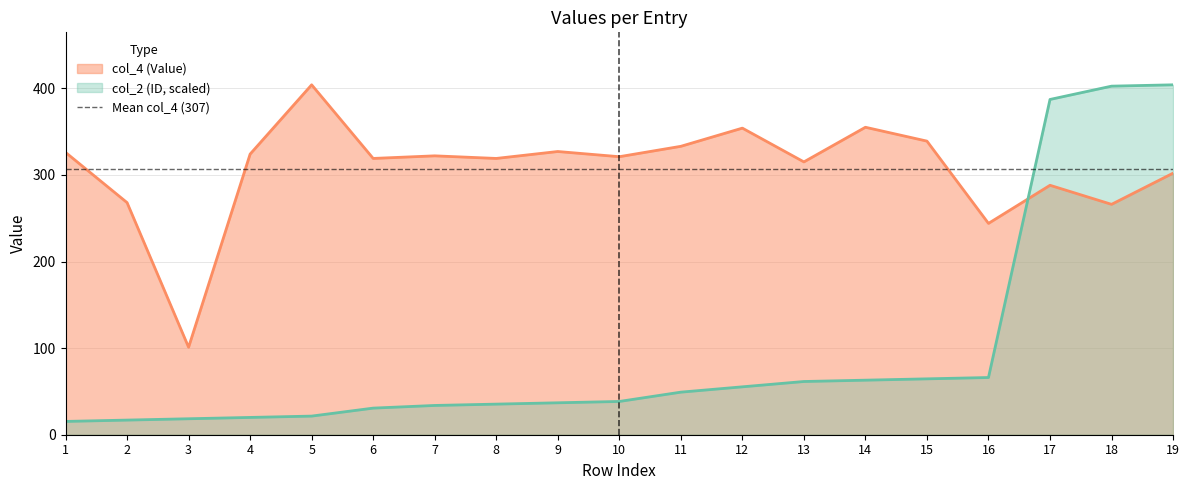

At how many categories does at least one series exceed 57?

19